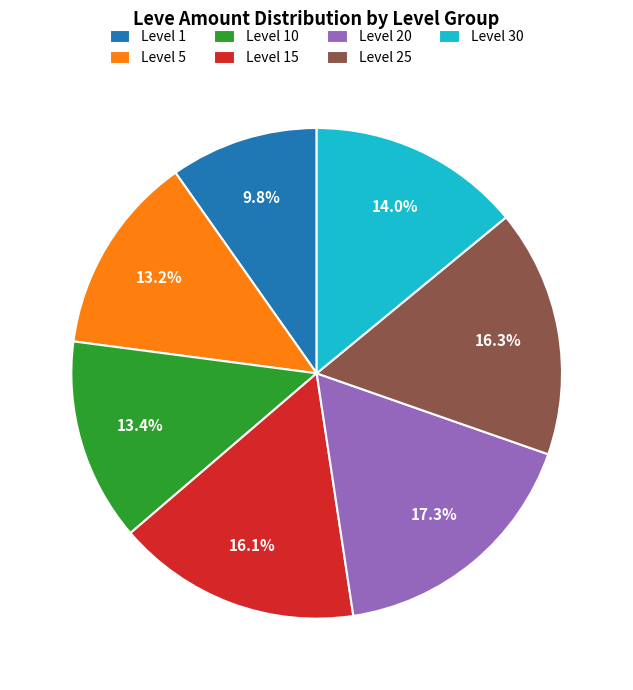

Is the sum of Level 1 and Level 15 greater than half?

No